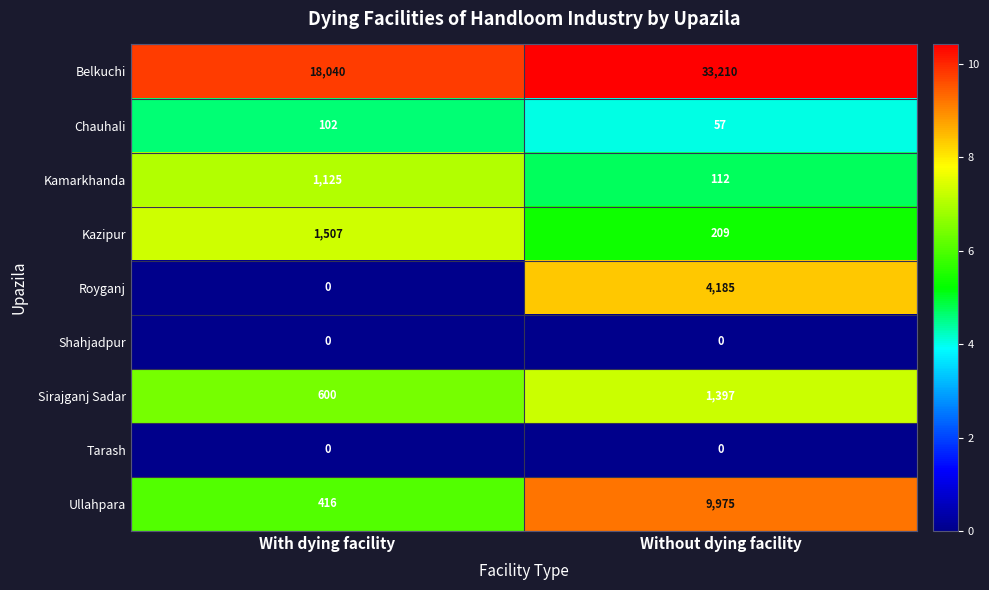

Reading left to right, list all the values displayed in this chart.

Belkuchi: With dying facility=18040	Without dying facility=33210
Chauhali: With dying facility=102	Without dying facility=57
Kamarkhanda: With dying facility=1125	Without dying facility=112
Kazipur: With dying facility=1507	Without dying facility=209
Royganj: With dying facility=0	Without dying facility=4185
Shahjadpur: With dying facility=0	Without dying facility=0
Sirajganj Sadar: With dying facility=600	Without dying facility=1397
Tarash: With dying facility=0	Without dying facility=0
Ullahpara: With dying facility=416	Without dying facility=9975